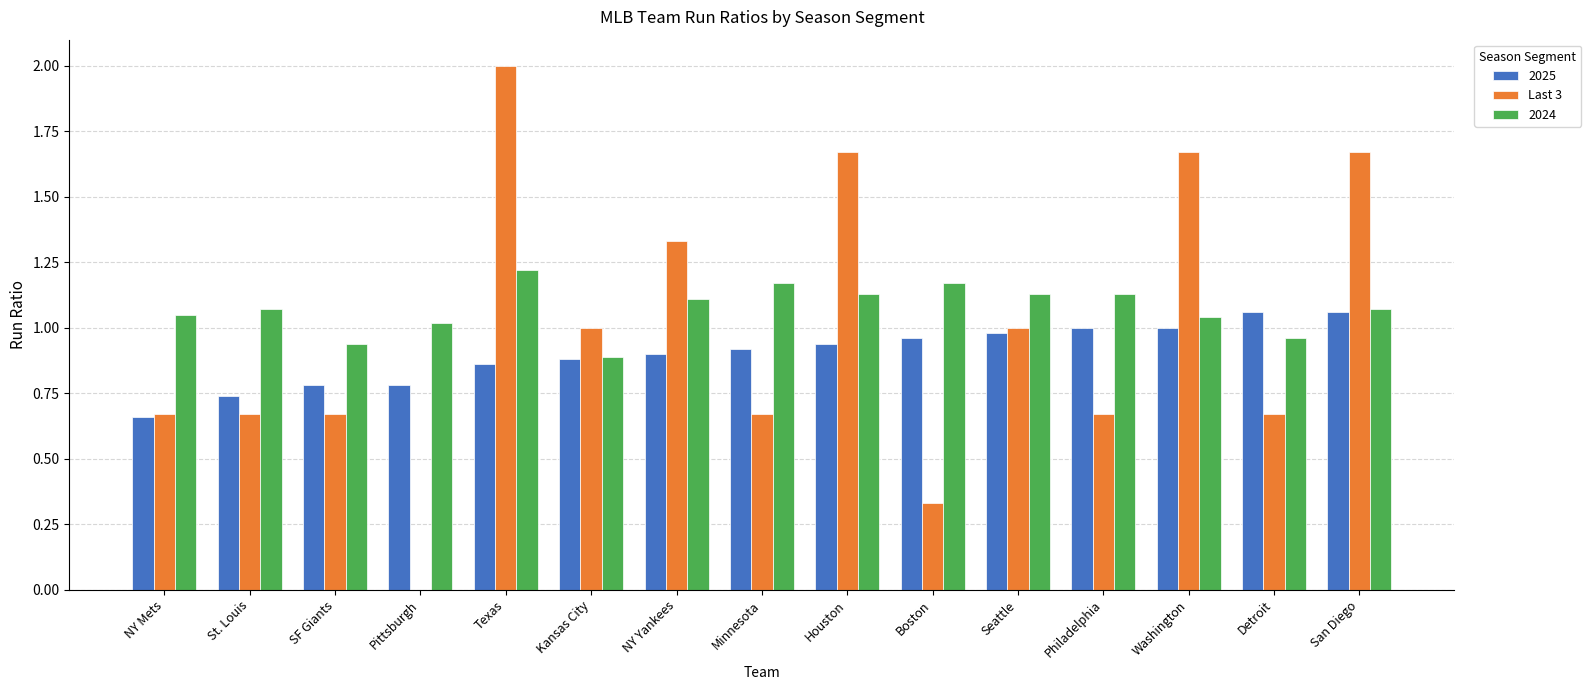

Is it true that Last 3 equals 1.0 at Philadelphia?

False